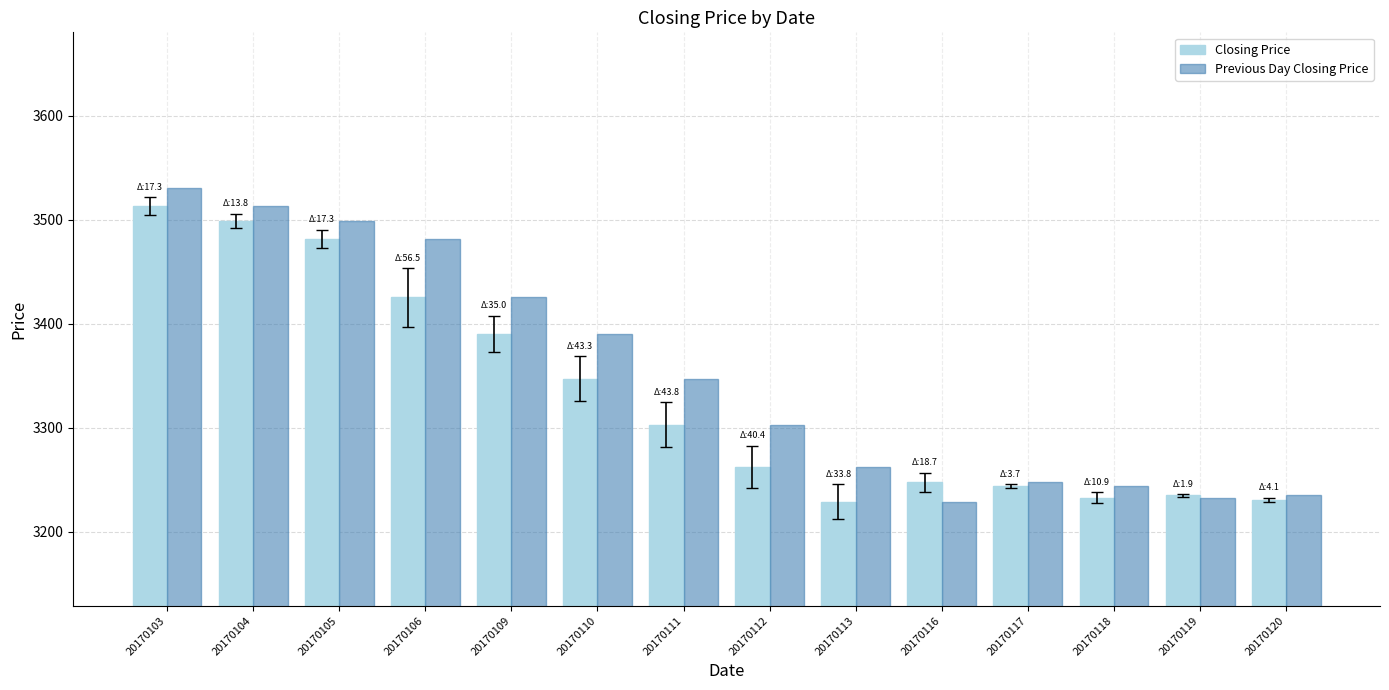

Which series has the largest total across all categories?

Previous Day Closing Price